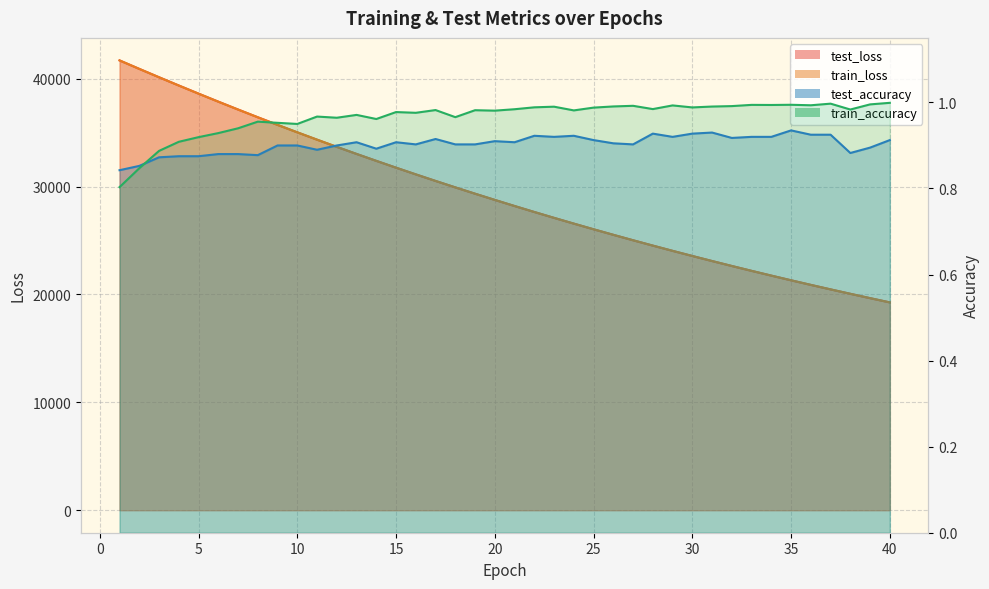

What is the value of the test_accuracy point at the 4th from the left?

0.9